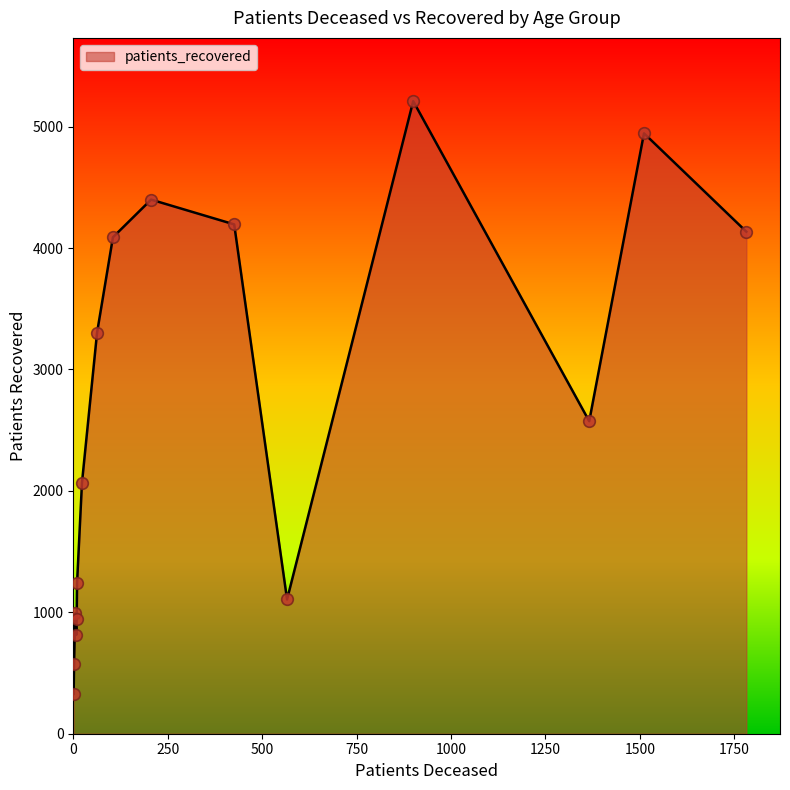

What is the minimum value shown in the chart?

328